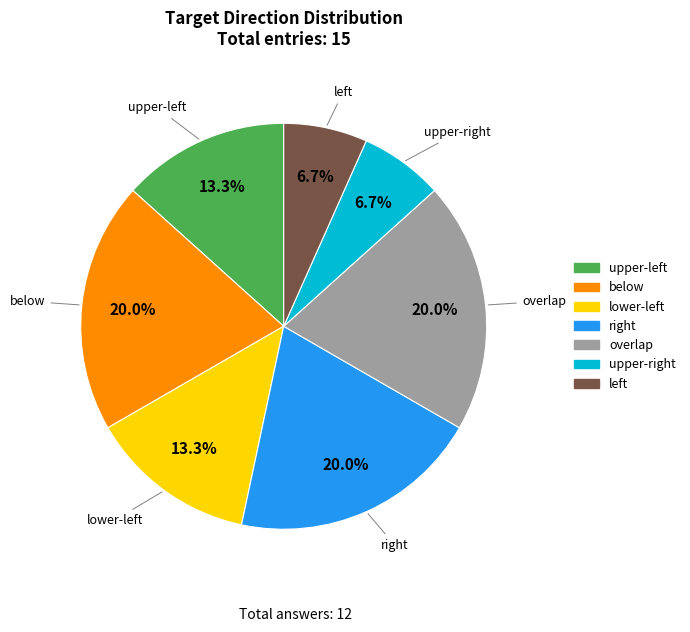

Count the number of slices in the pie.

7